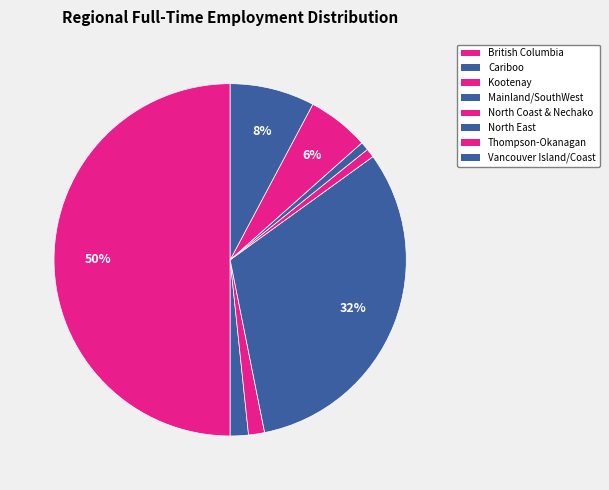

To the nearest percent, what is the average slice percentage?

12%